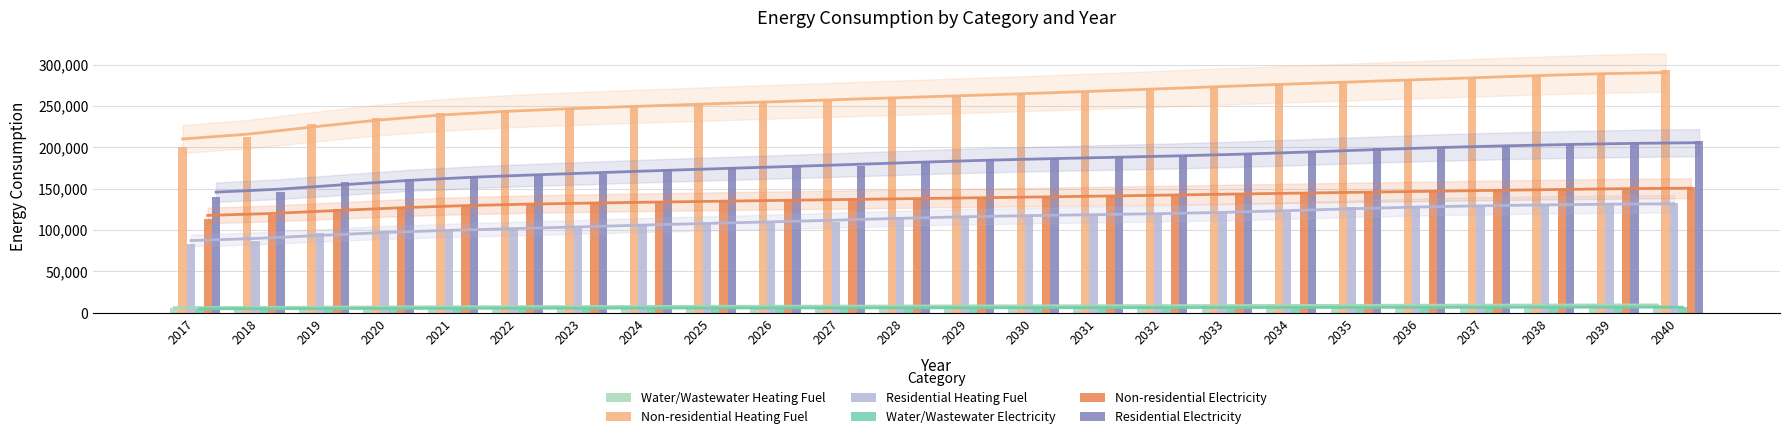

Which category has the highest value across all series?

2040